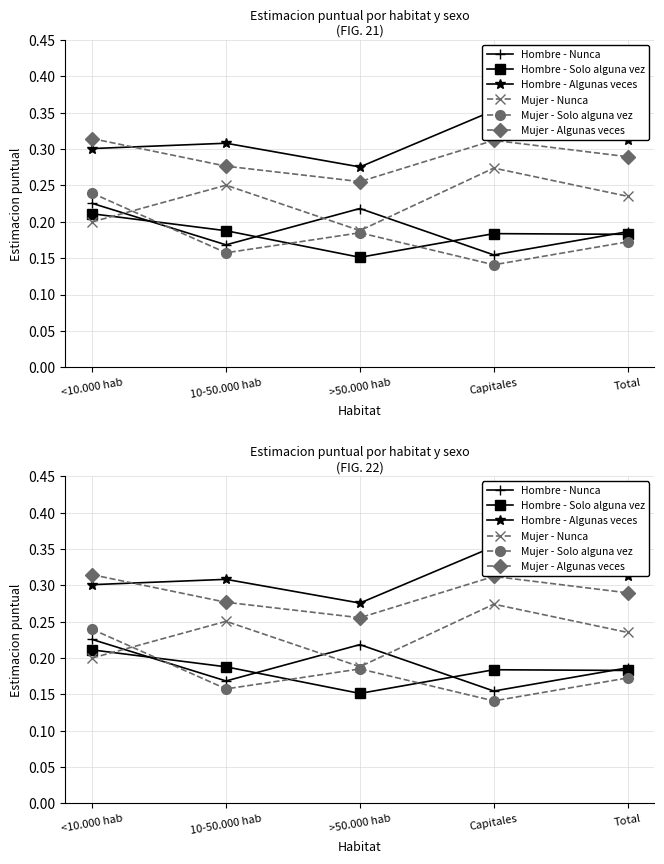

What are all the series names shown in the legend?

Hombre - Nunca, Hombre - Solo alguna vez, Hombre - Algunas veces, Mujer - Nunca, Mujer - Solo alguna vez, Mujer - Algunas veces